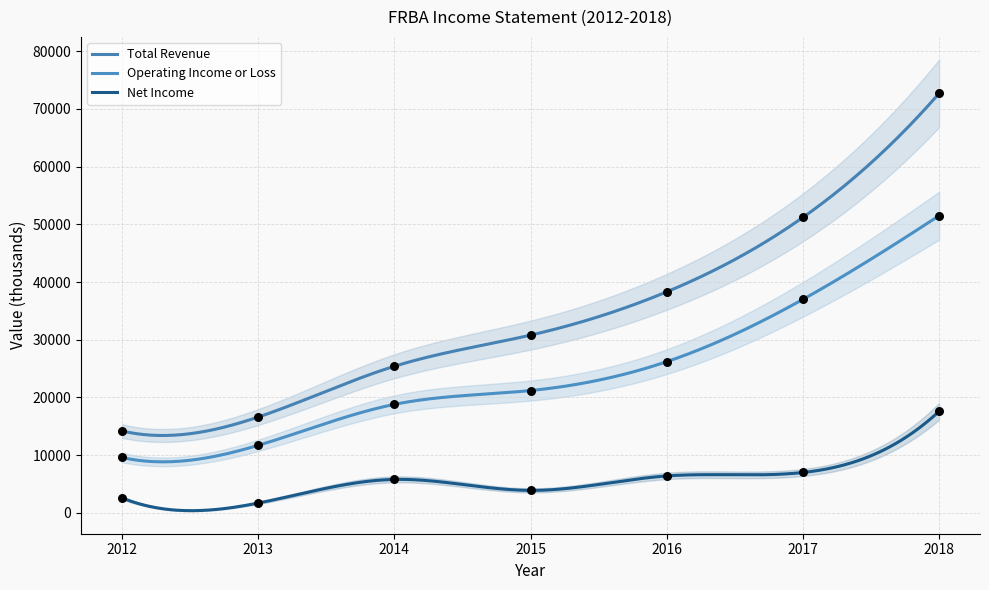

Which series contains the lowest Y value?

Net Income